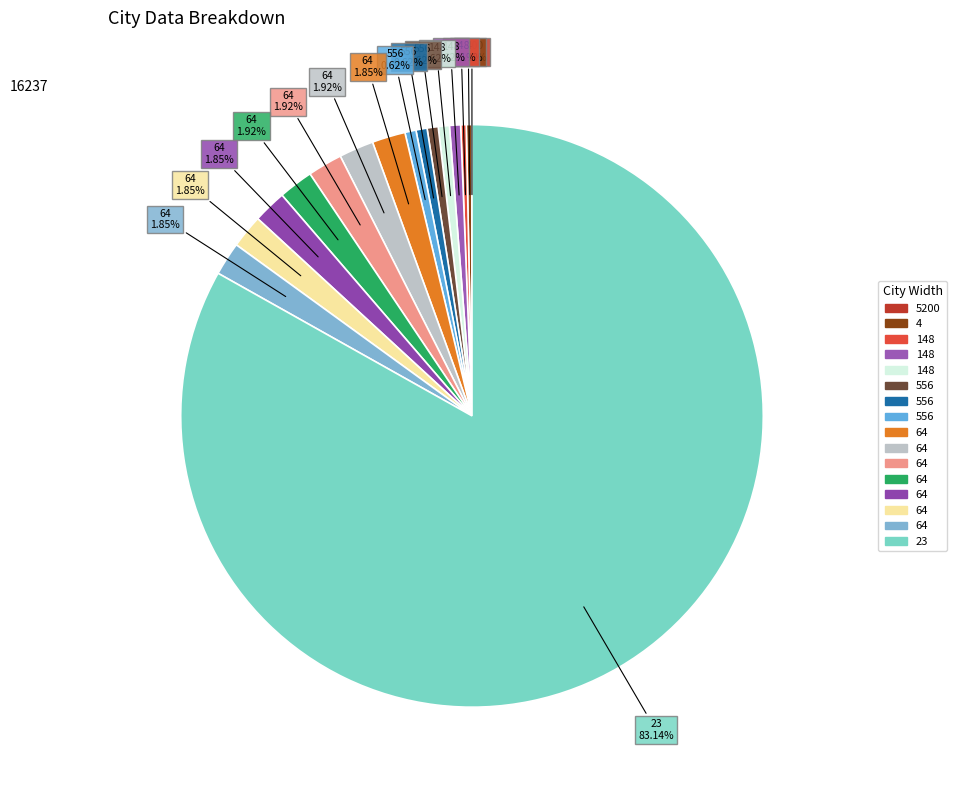

What is the majority slice?

23